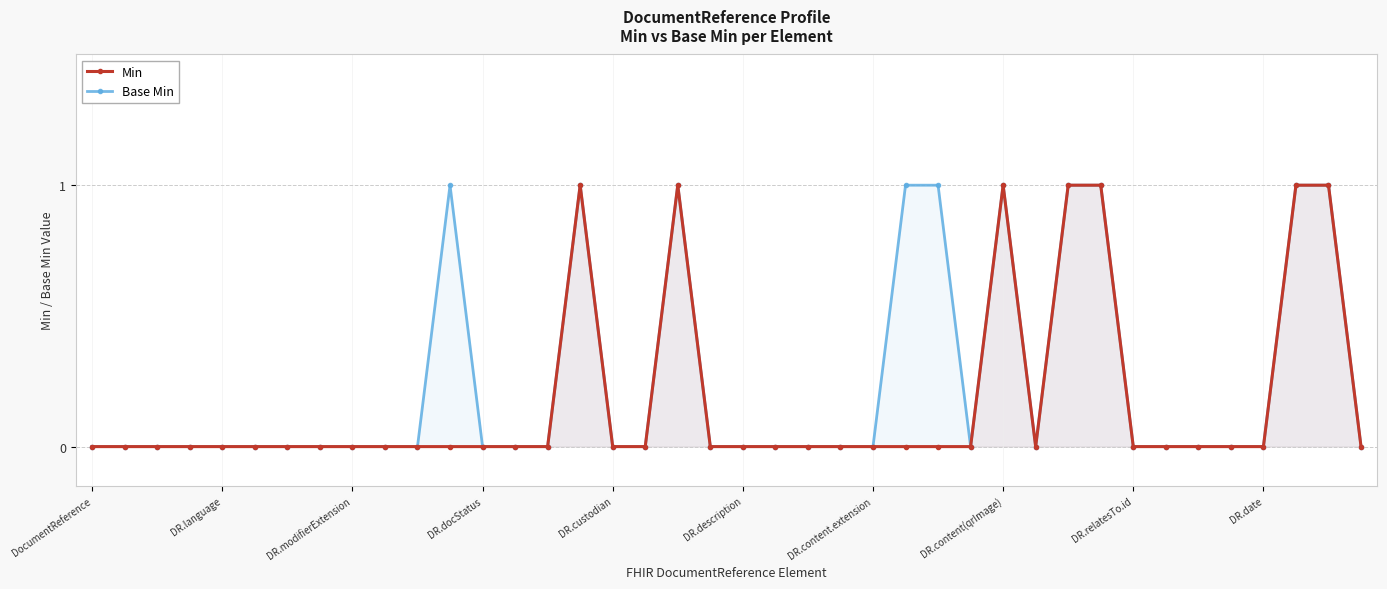

Which series has the largest range (max minus min)?

Min